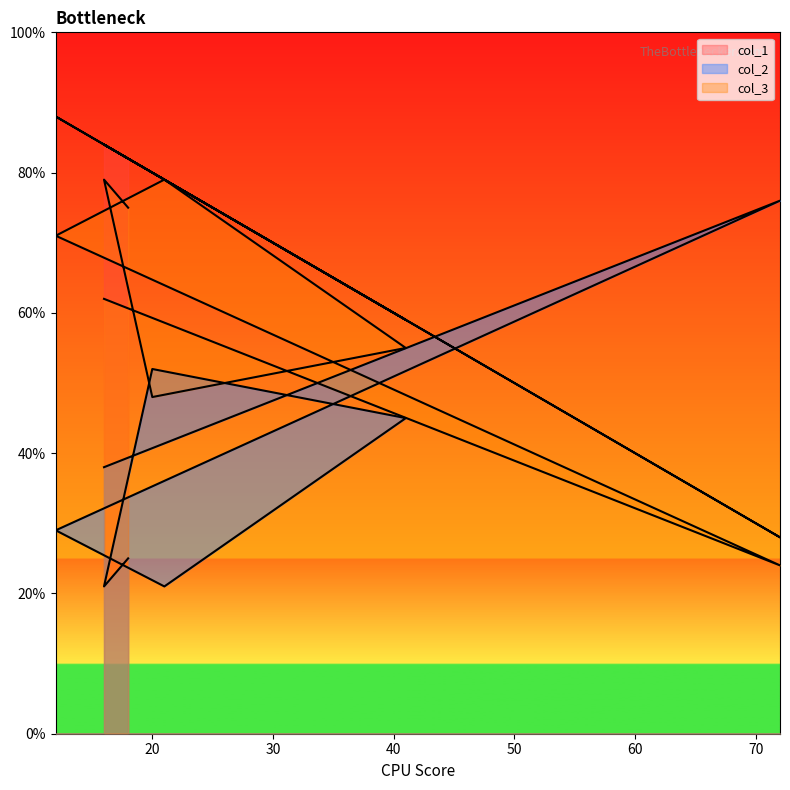

At which label is col_2 closest to 48?

41